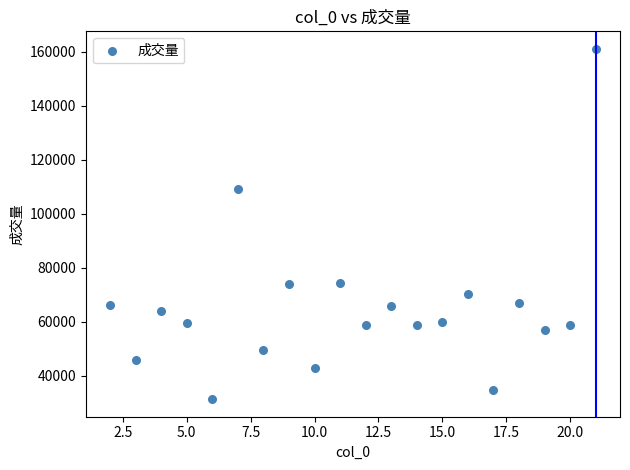

What Y value in the scatter plot is closest to 96210?

109041